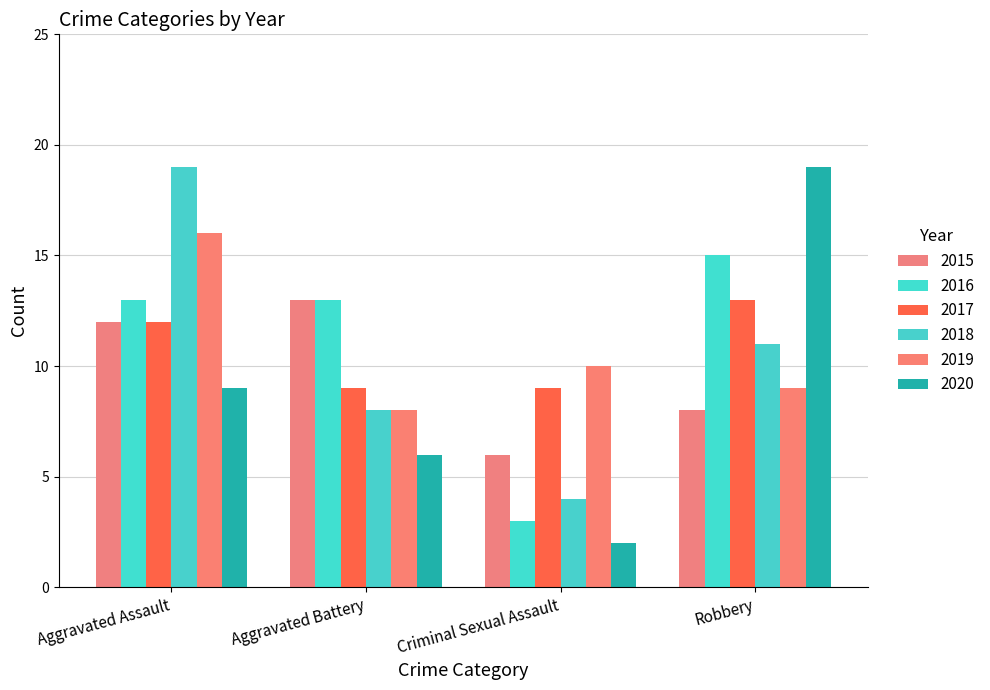

What is the maximum value for 2018?

19